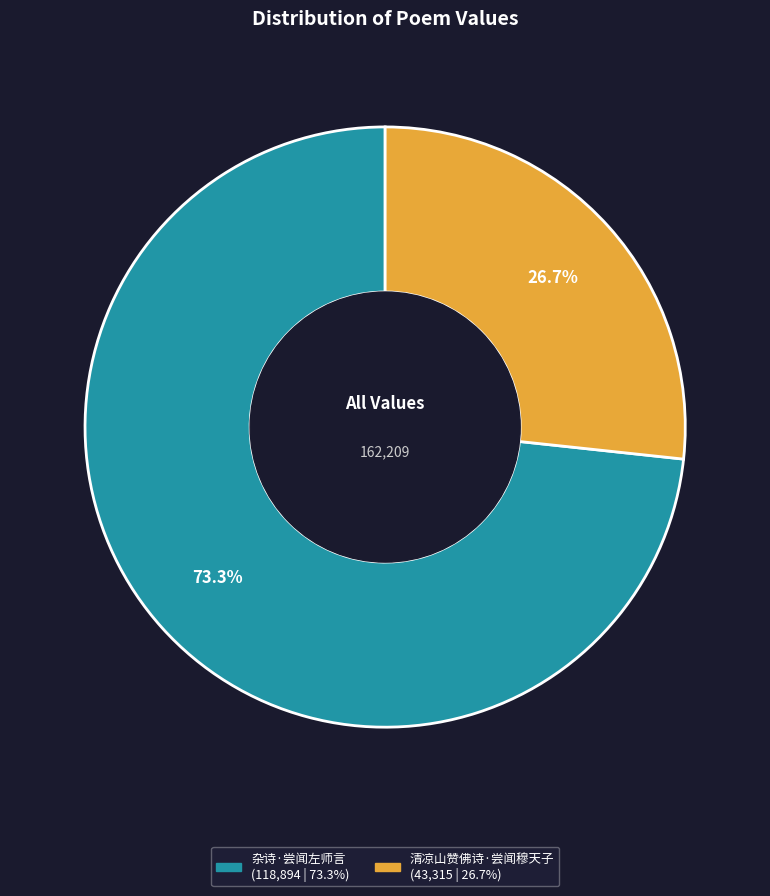

Rank the categories by value from highest to lowest.

杂诗·尝闻左师言, 清凉山赞佛诗·尝闻穆天子